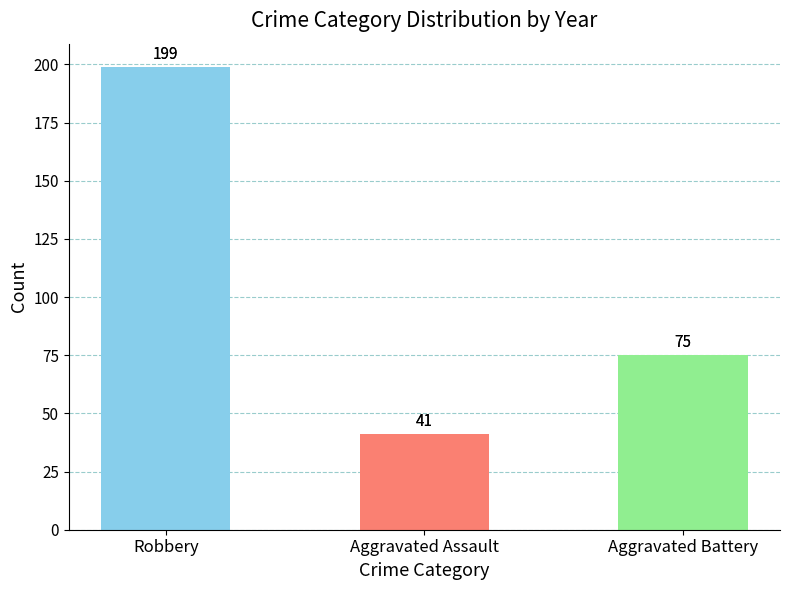

Count the number of data series in this chart.

1